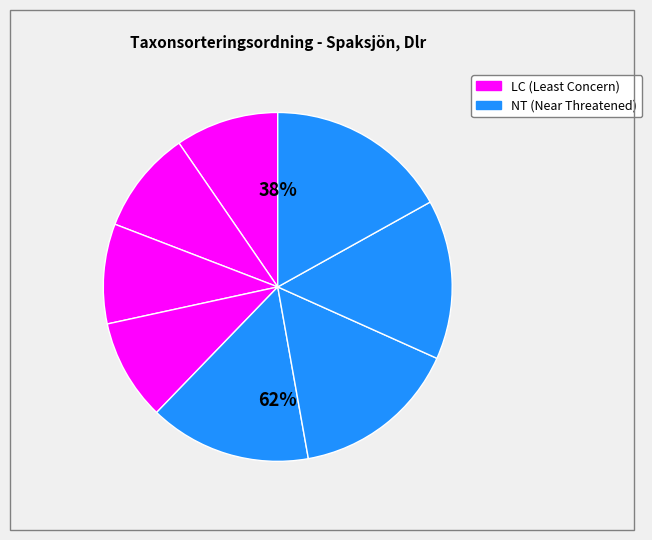

How many slices are in this pie chart?

8